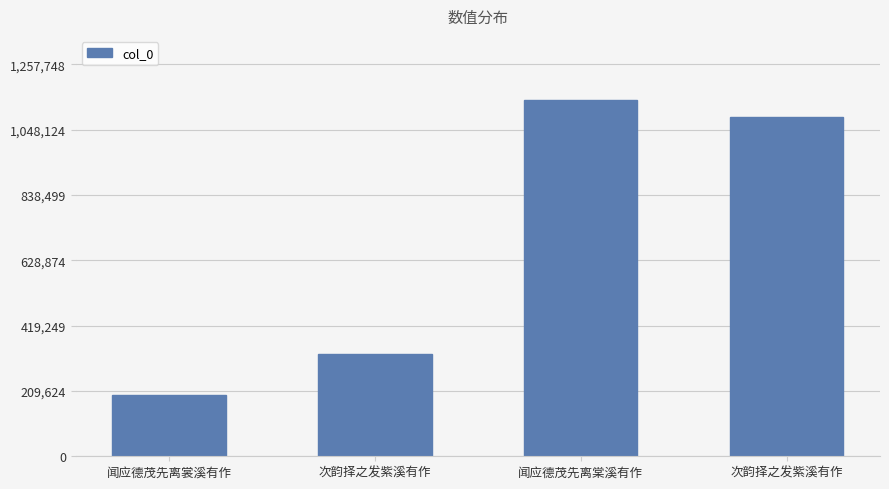

What is the label of the 3rd bar from the left?

闻应德茂先离棠溪有作